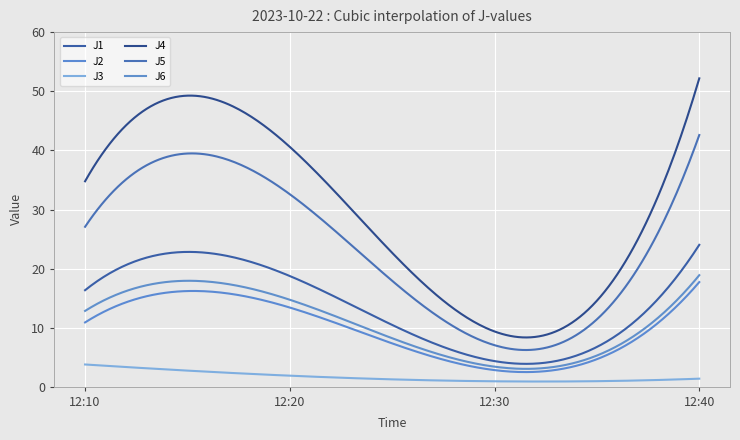

What is the value of the J6 point at the 3rd from the left?

3.4